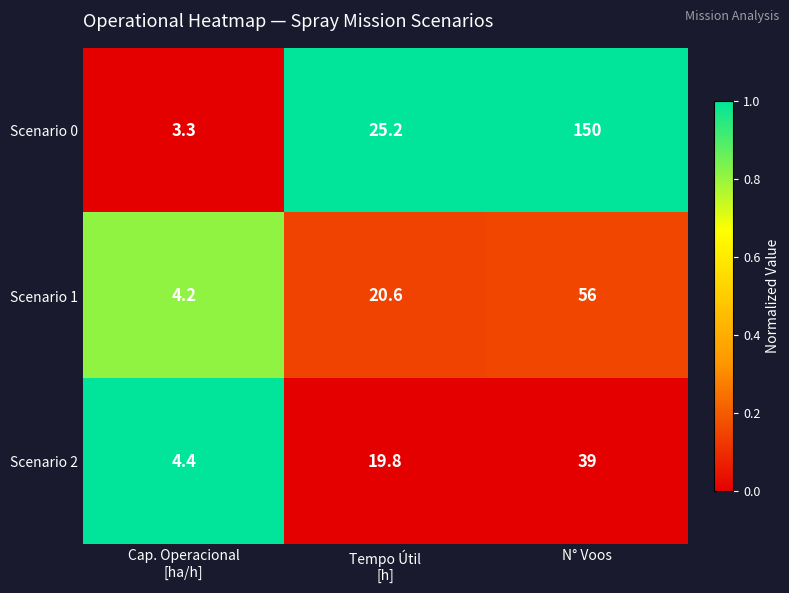

What is the total value across all series at N° Voos?

245.0